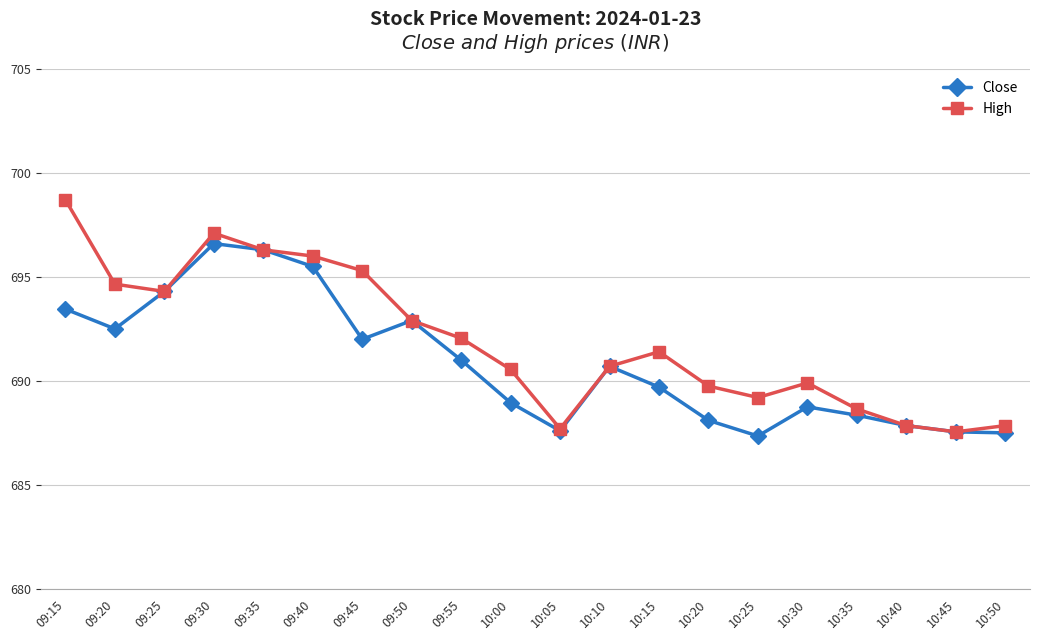

What are all the series names shown in the legend?

Close, High